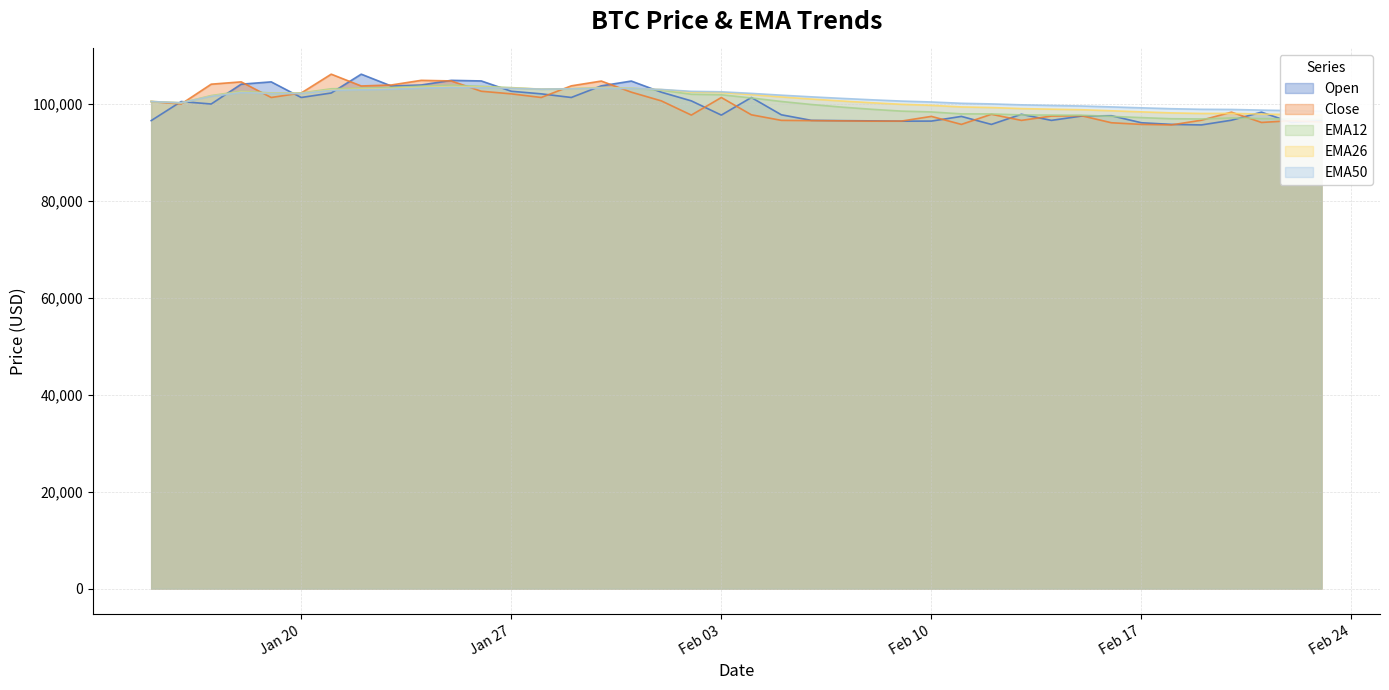

At which category is the sum across all series the highest?

2025-01-25